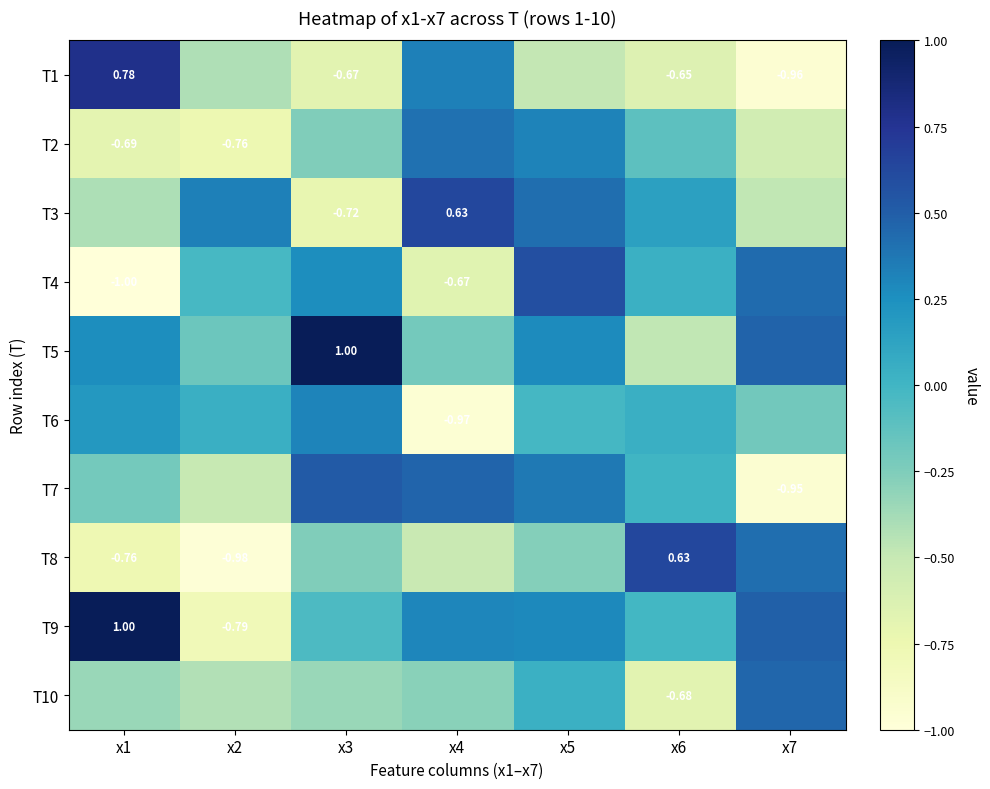

What is the approximate value of T3 at x5?

0.4